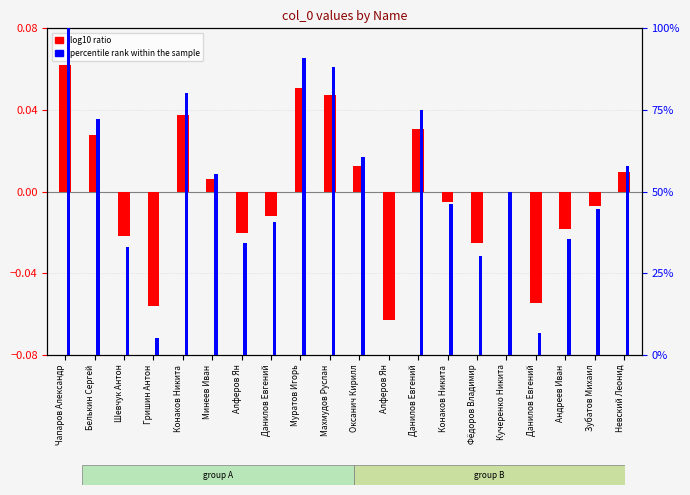

What is the label of the 8th bar from the left?

Данилов Евгений